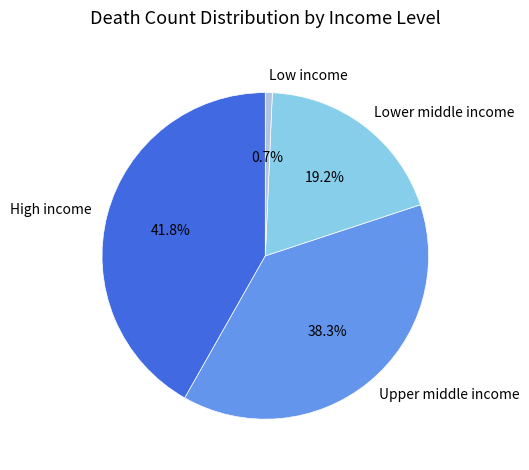

How many segments does this pie chart have?

4